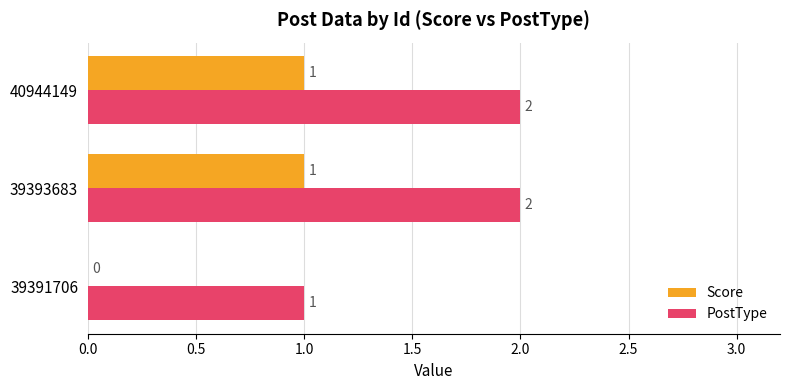

Is it true that PostType equals 2 at 39393683?

True